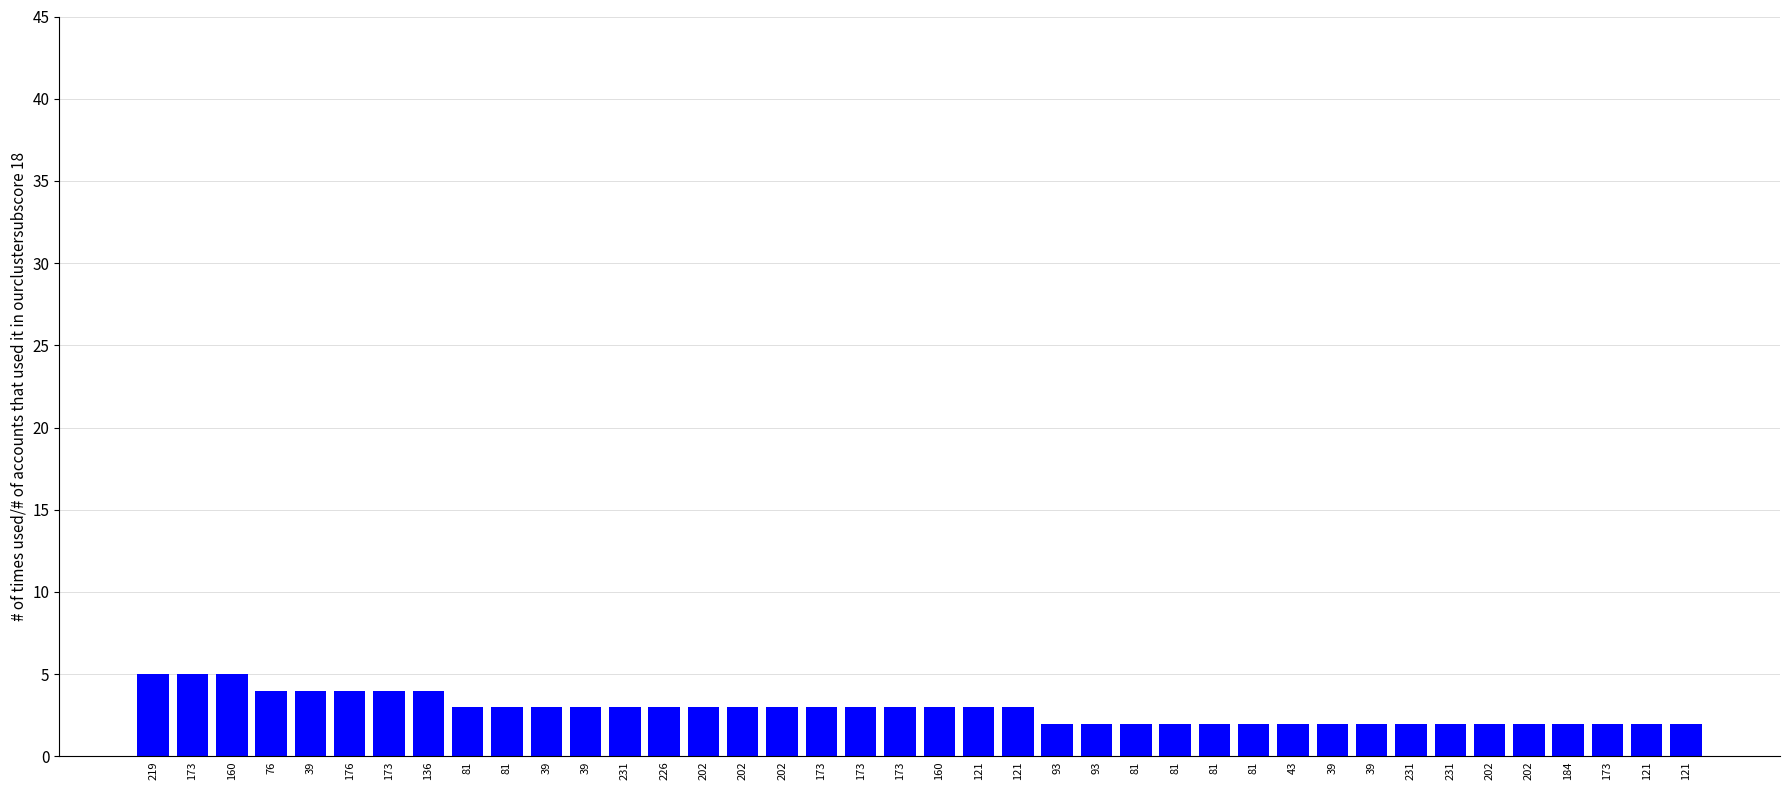

Does the chart contain stacked bars?

No